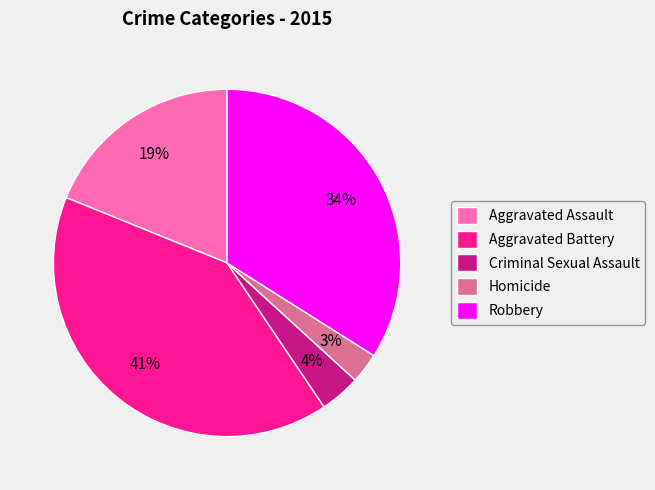

Combined, do Aggravated Assault and Homicide account for over 50%?

No